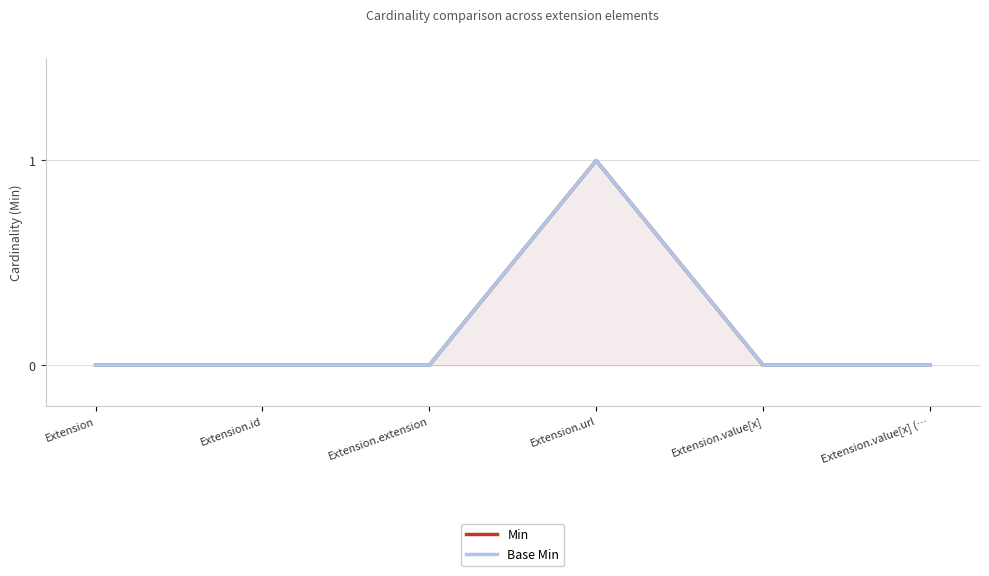

Reading right to left, transcribe all the data shown in this chart.

Min: Extension.value[x] (…=0	Extension.value[x]=0	Extension.url=1	Extension.extension=0	Extension.id=0	Extension=0
Base Min: Extension.value[x] (…=0	Extension.value[x]=0	Extension.url=1	Extension.extension=0	Extension.id=0	Extension=0